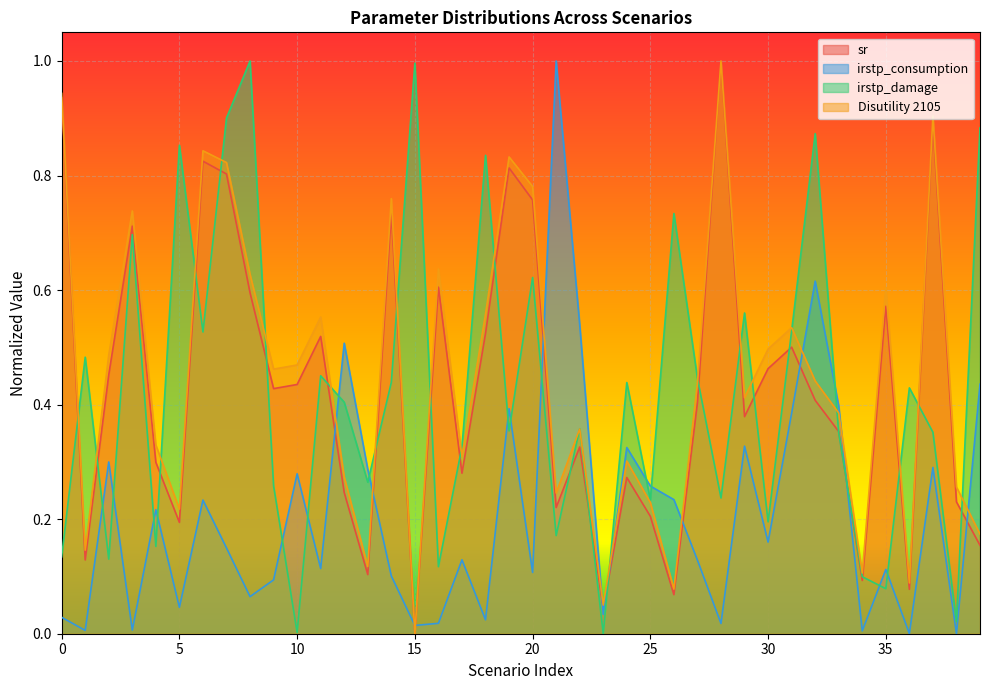

At which category does sr reach its first local peak?

3